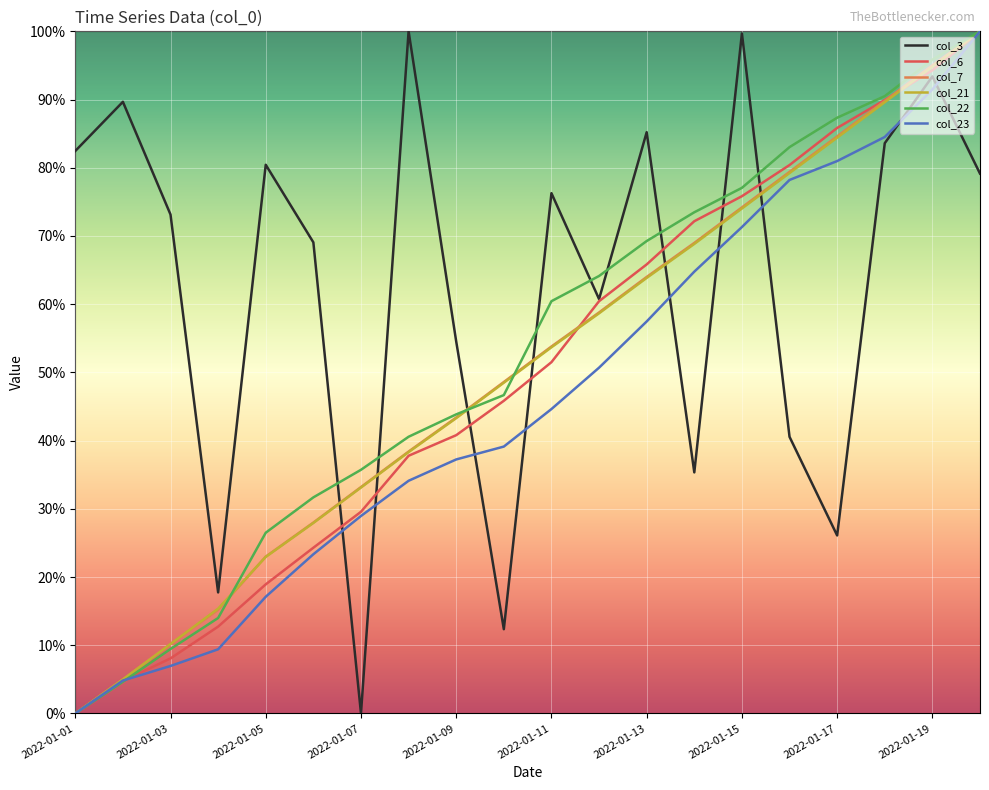

What is the maximum value for col_6?

100.0